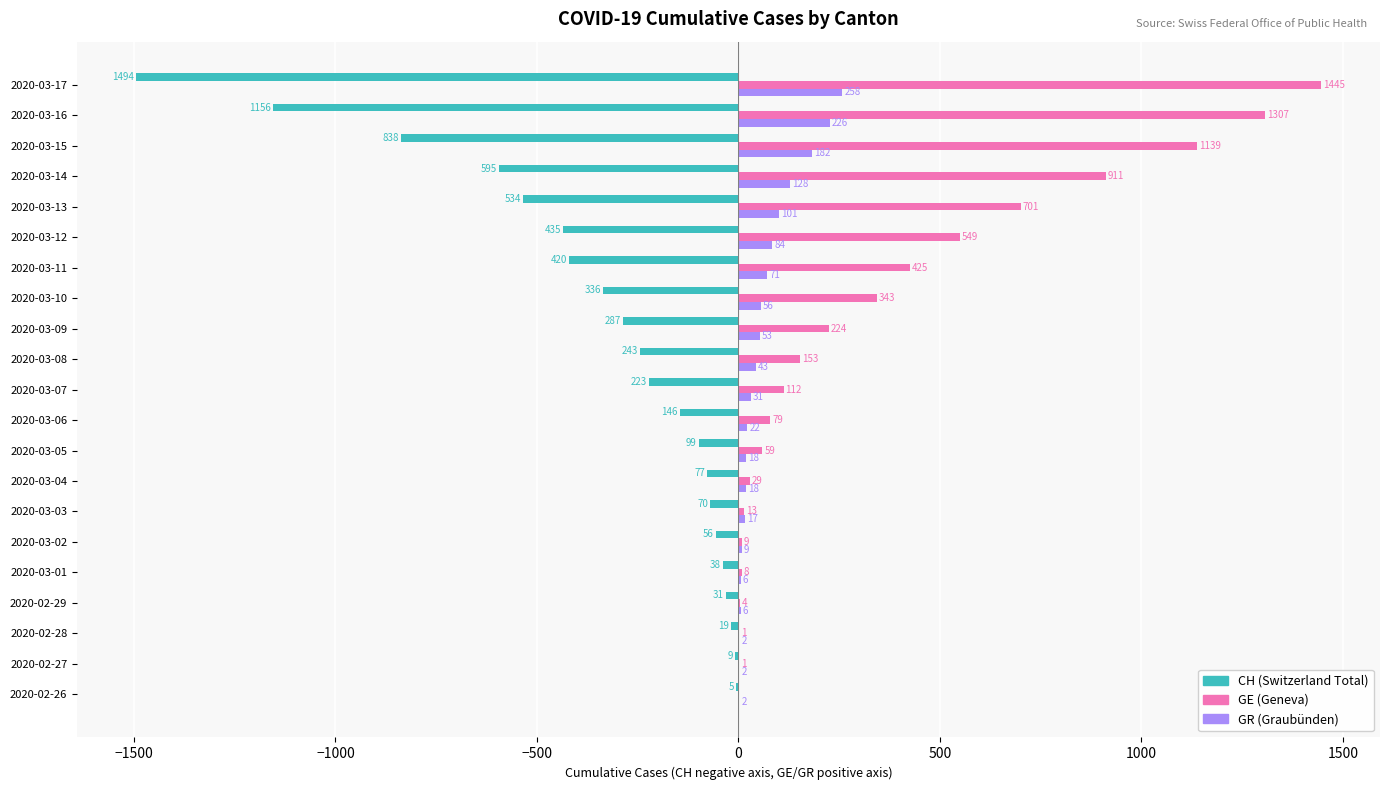

At which category is the sum across all series the highest?

2020-03-15